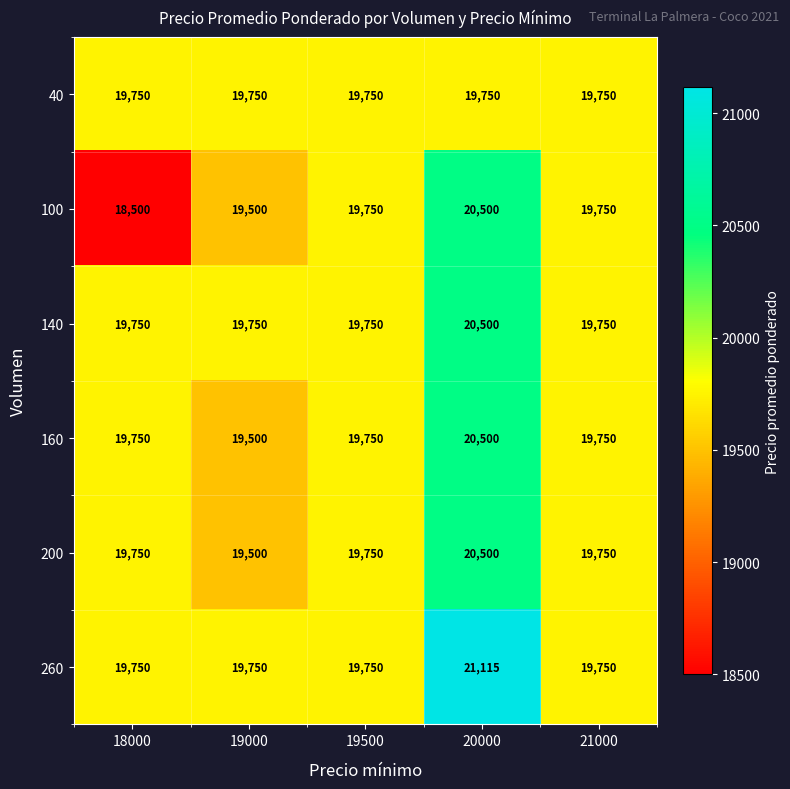

Which series has the widest spread of values?

100